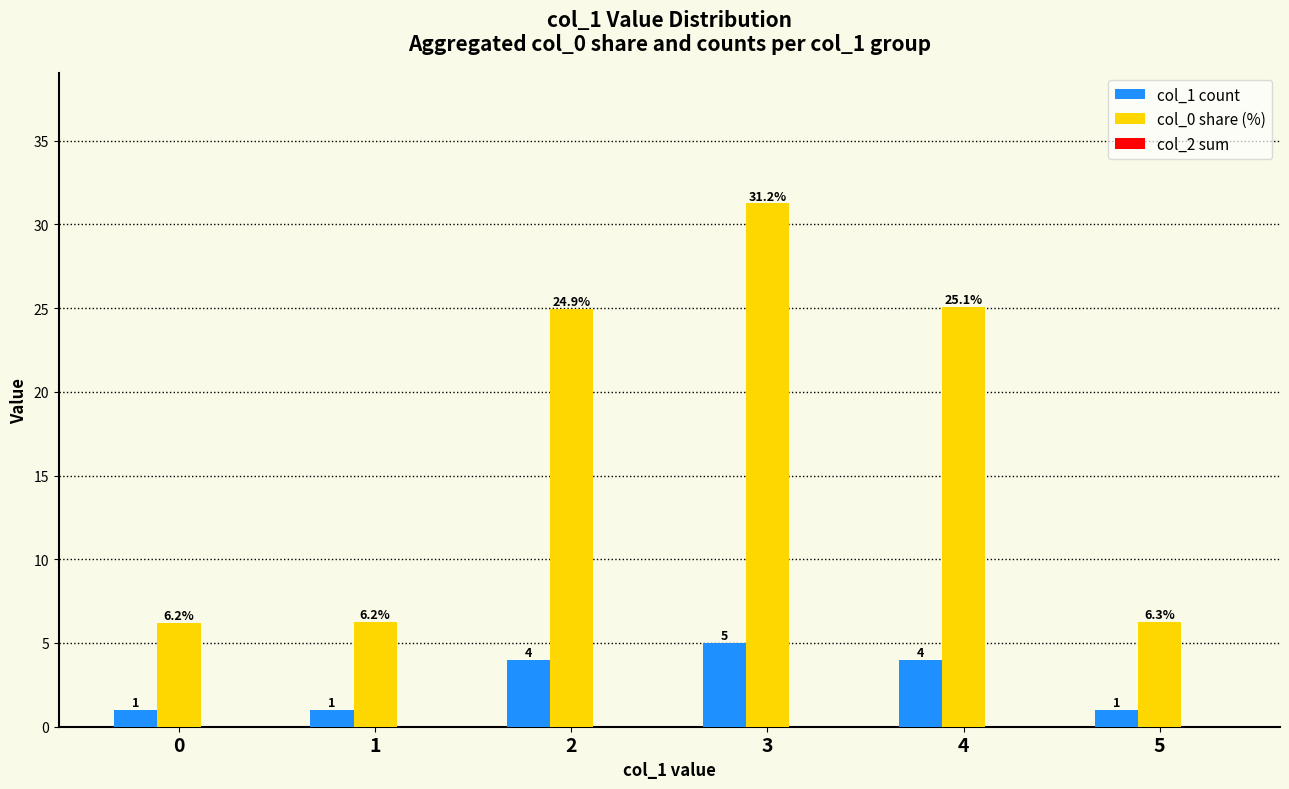

The col_0 share (%) series shows 25.1 at 4. True or false?

True